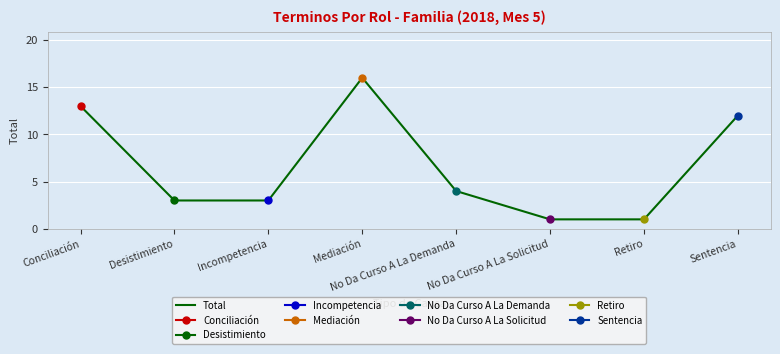

What is the change in value from Desistimiento to No Da Curso A La Demanda?

+1